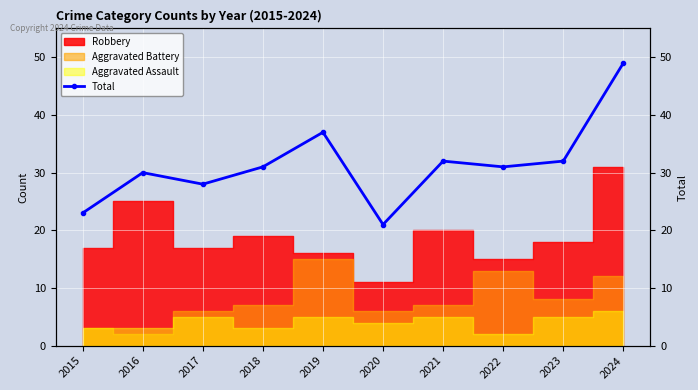

What is the sum of the values at 2019 and 2023?

69